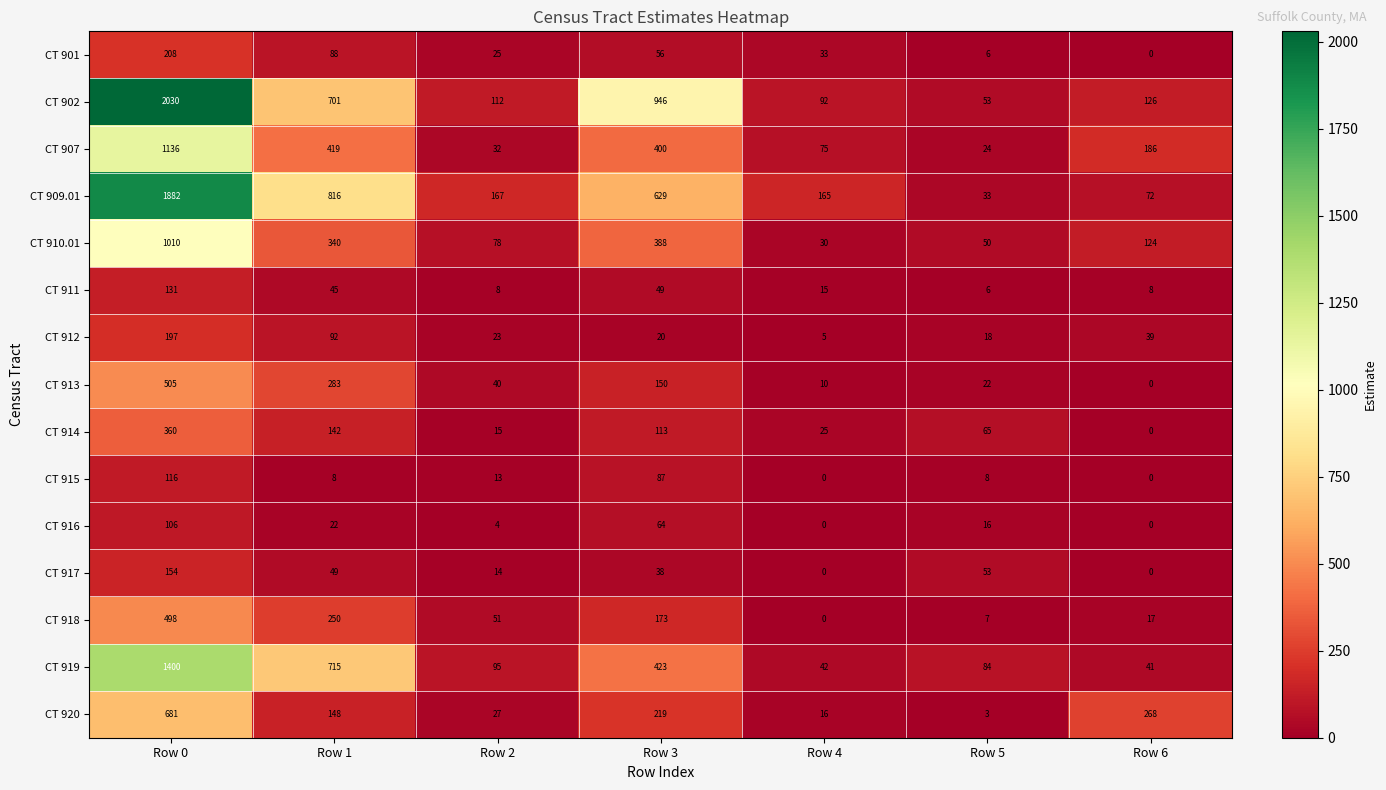

List the series in order of their peak value, highest first.

CT 902, CT 909.01, CT 919, CT 907, CT 910.01, CT 920, CT 913, CT 918, CT 914, CT 901, CT 912, CT 917, CT 911, CT 915, CT 916